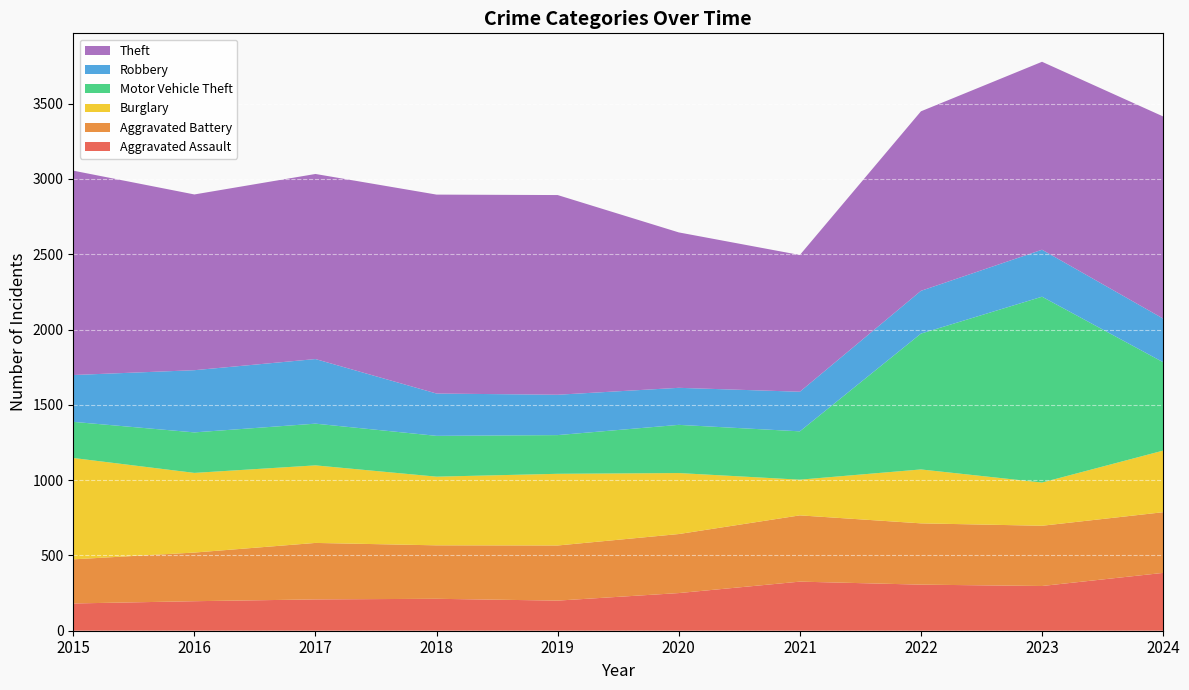

Reading left to right, extract all data points from this chart.

Aggravated Assault: 181	196	208	212	200	250	326	306	297	384
Aggravated Battery: 293	323	375	355	366	392	440	407	400	403
Burglary: 673	529	515	456	476	405	237	358	287	409
Motor Vehicle Theft: 240	269	277	271	257	320	321	902	1234	587
Robbery: 311	413	429	281	268	246	263	284	312	290
Theft: 1357	1167	1229	1321	1326	1032	908	1192	1248	1342